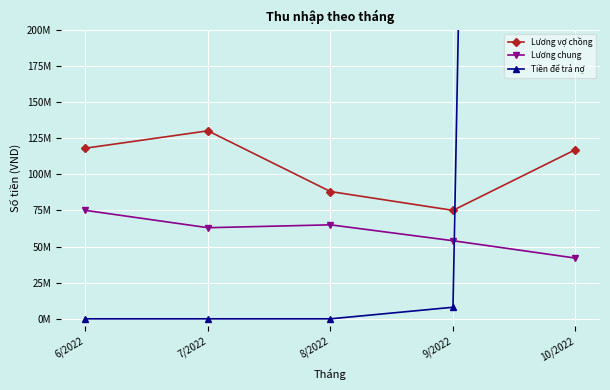

Which series has the largest total across all categories?

Tiền để trả nợ